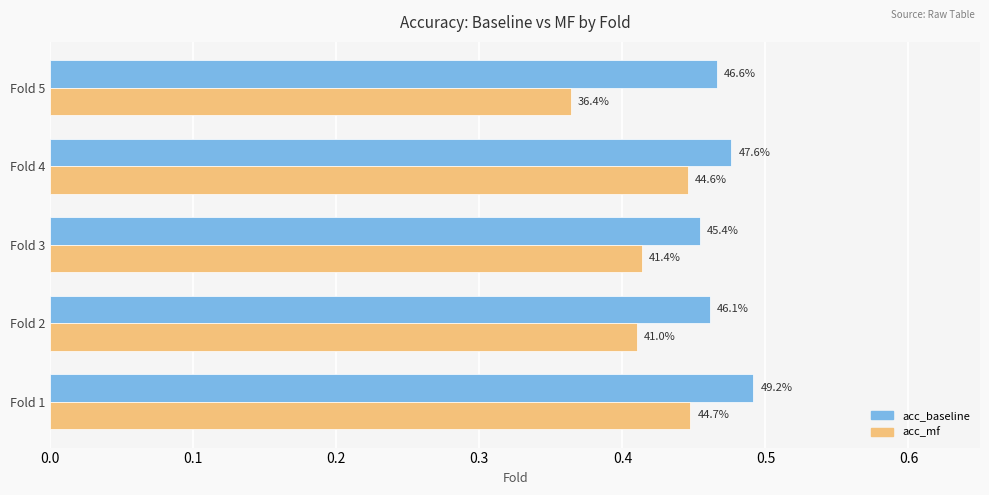

At how many categories does at least one series exceed 0?

5